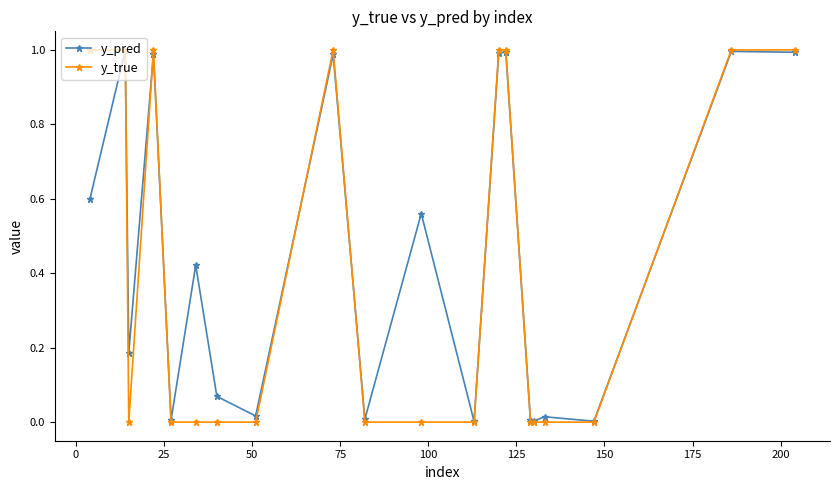

True or false: y_pred has more than 2 points higher than both neighbors.

True